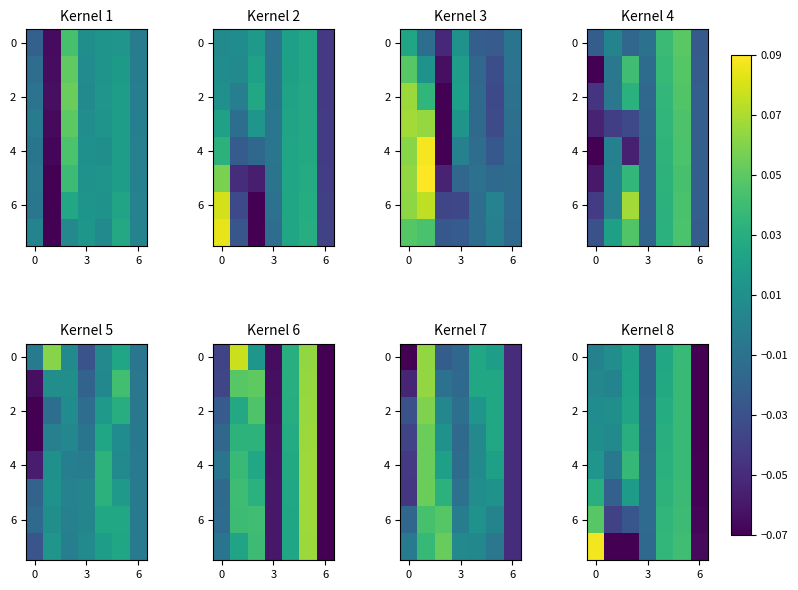

Which series has the largest total across all categories?

4